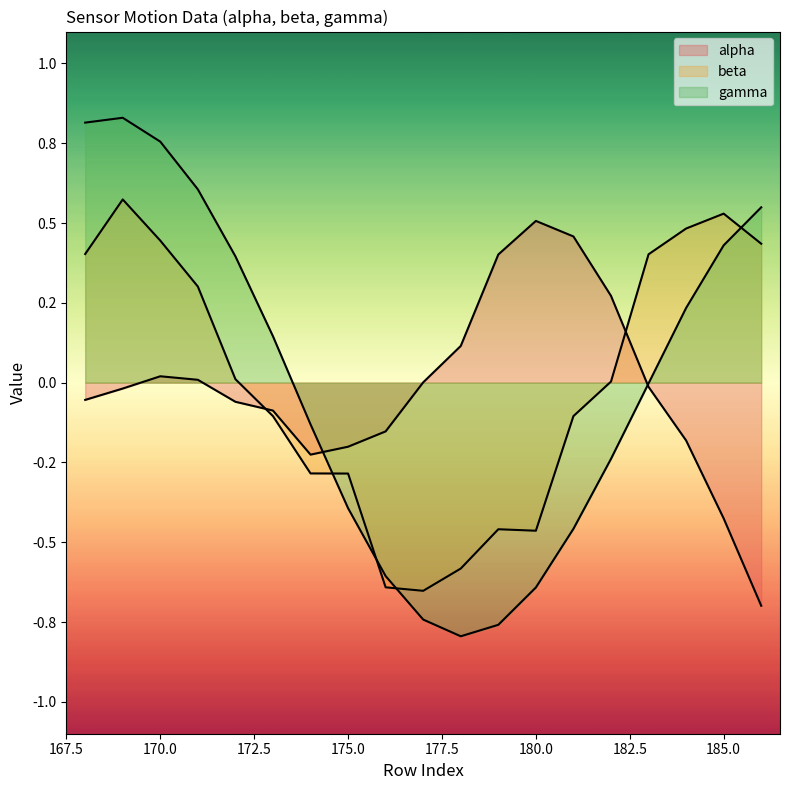

Which series ends up on top after the final intersection of beta and gamma?

gamma